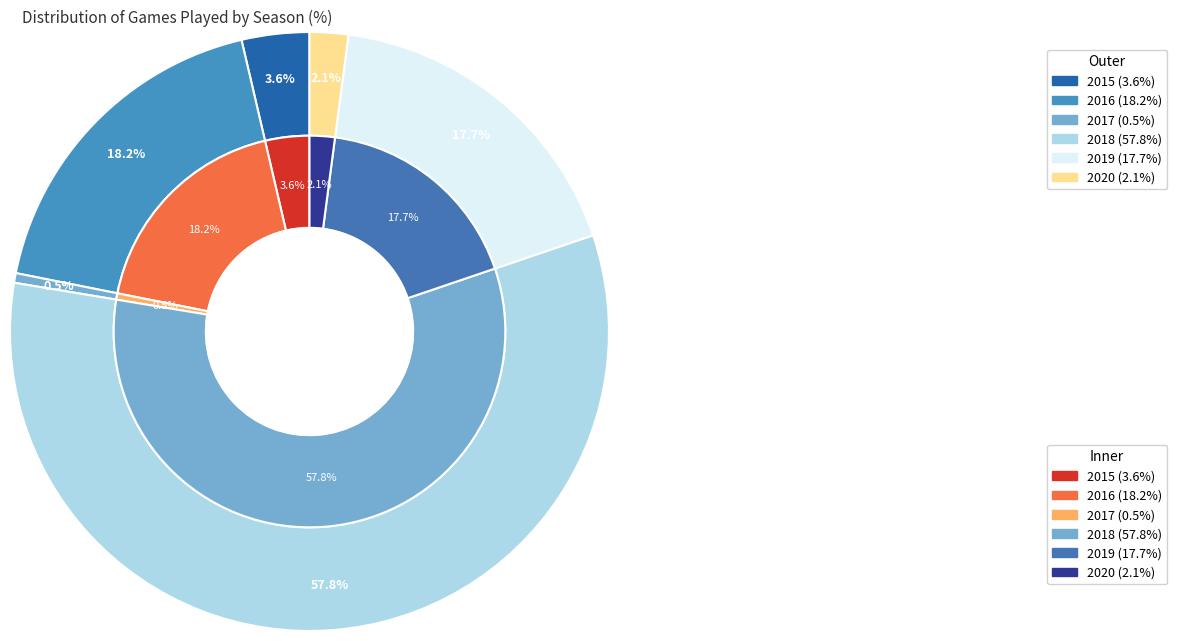

Is it true that 2016 is 9% of the pie?

False